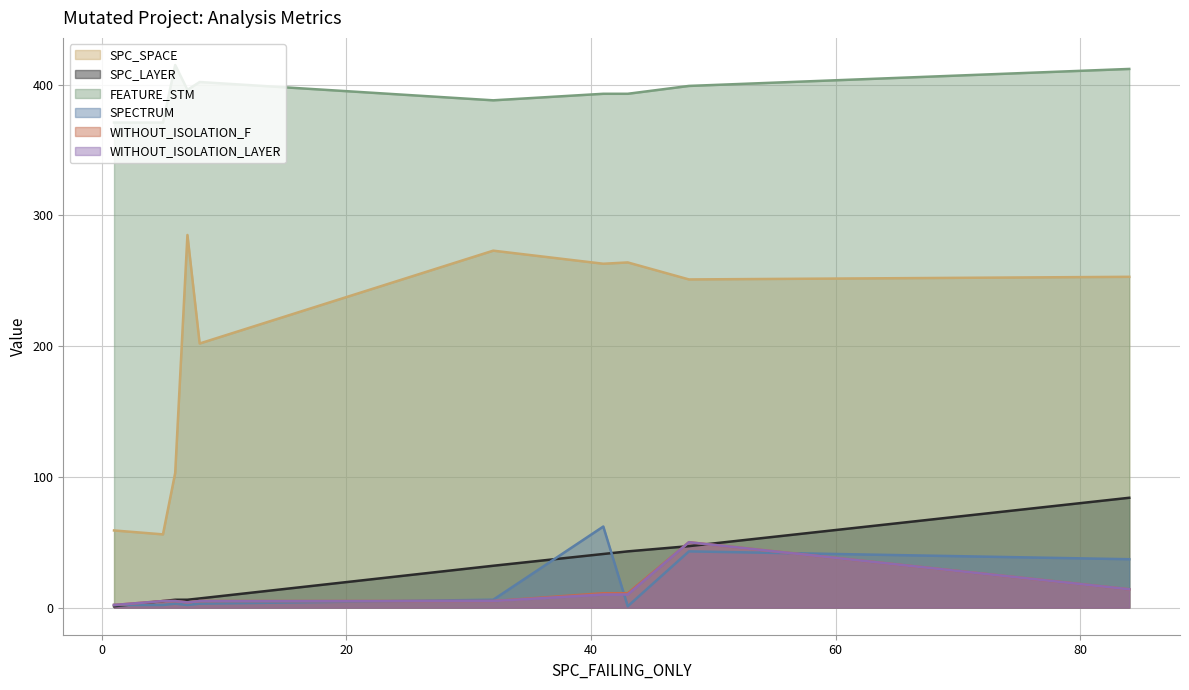

Count the number of categories in the chart.

10